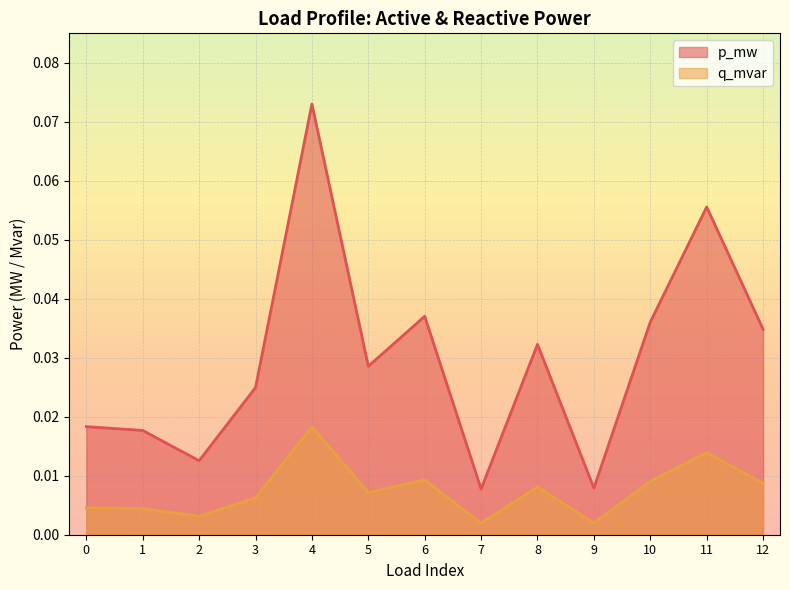

Count the p_mw values in the range 0 to 1.

13